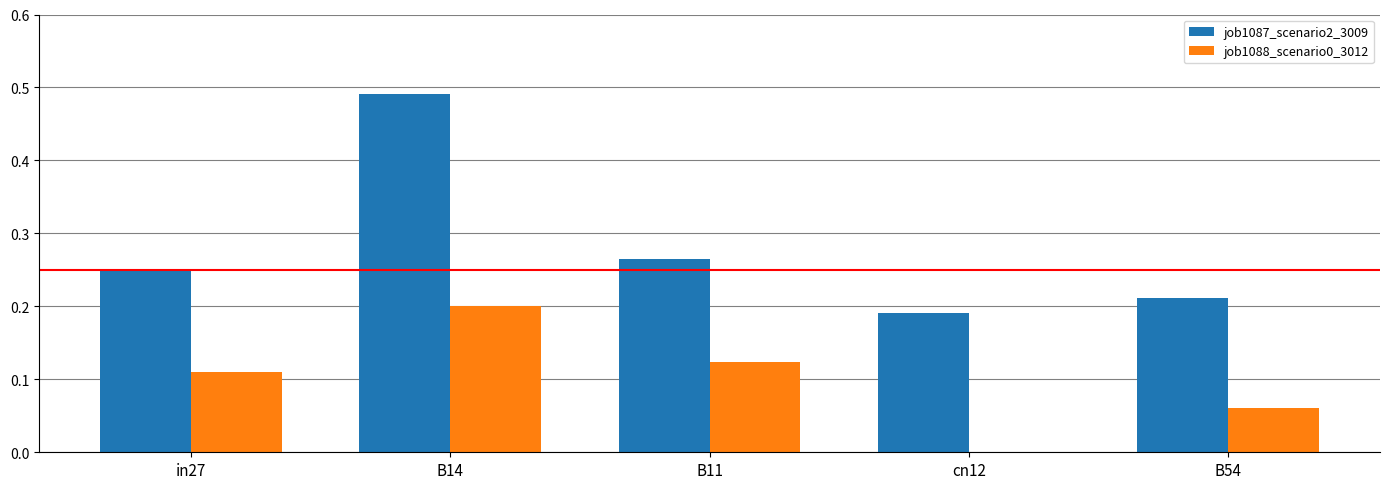

Which category has the highest value in the job1088_scenario0_3012 series?

B14